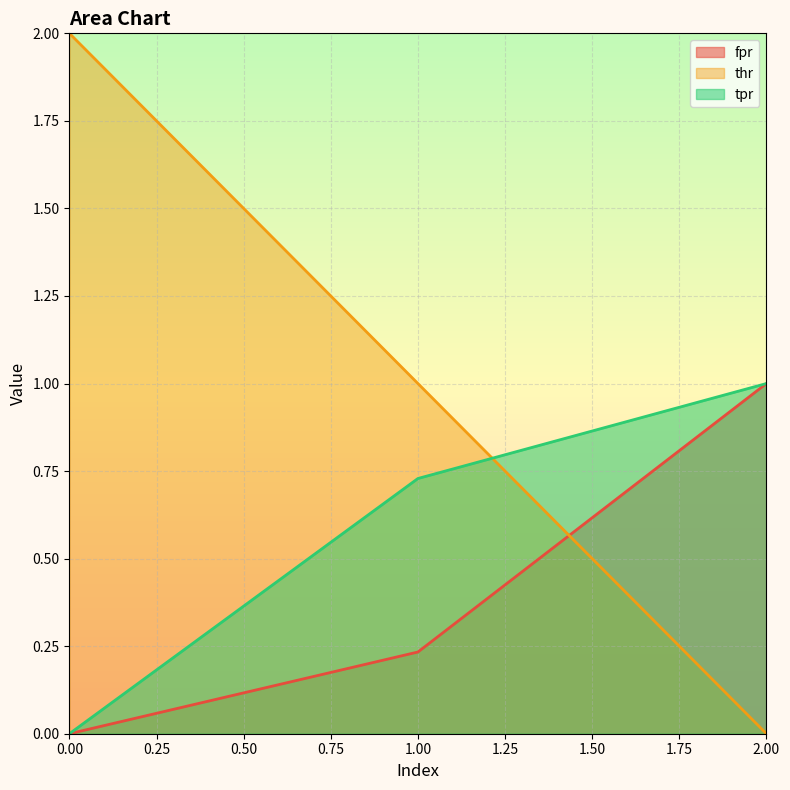

Which series changed the most between 0.00 and 2.00?

thr